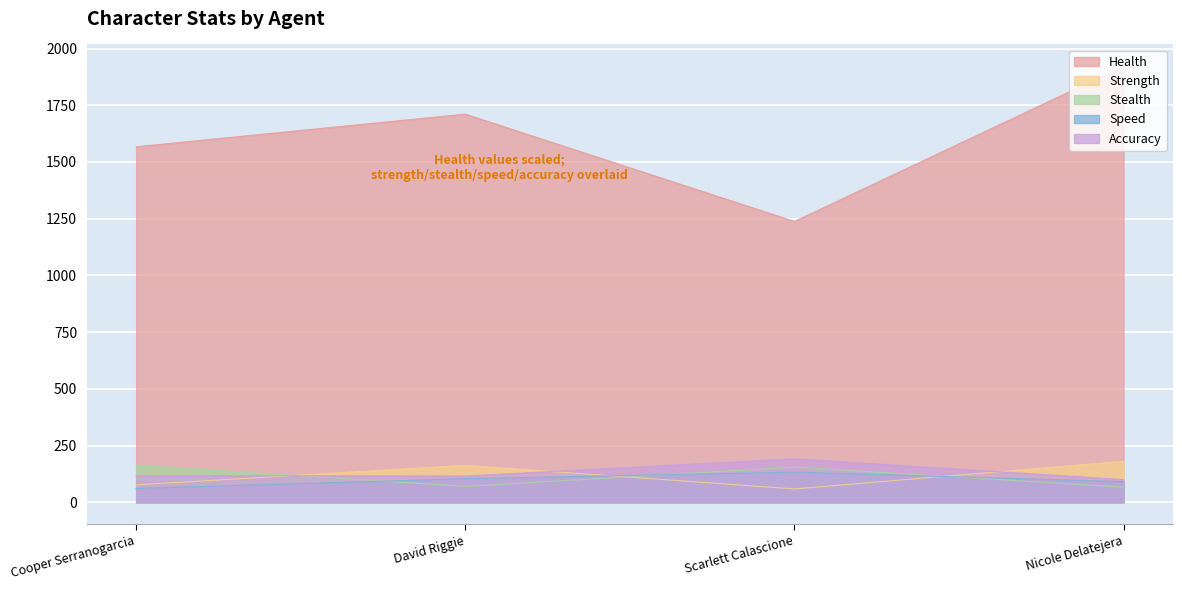

What is the smallest value displayed?

59